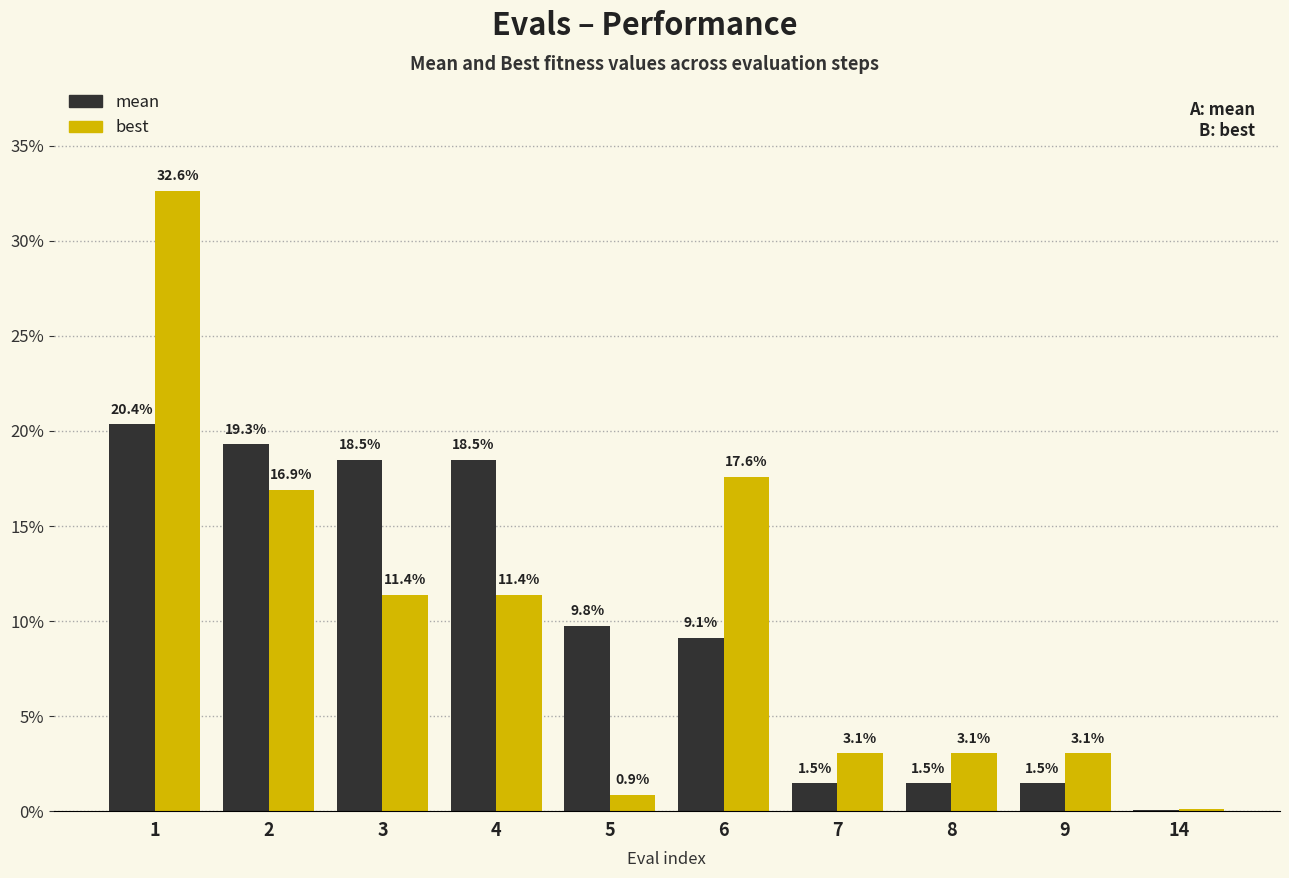

How many series are shown in this chart?

2